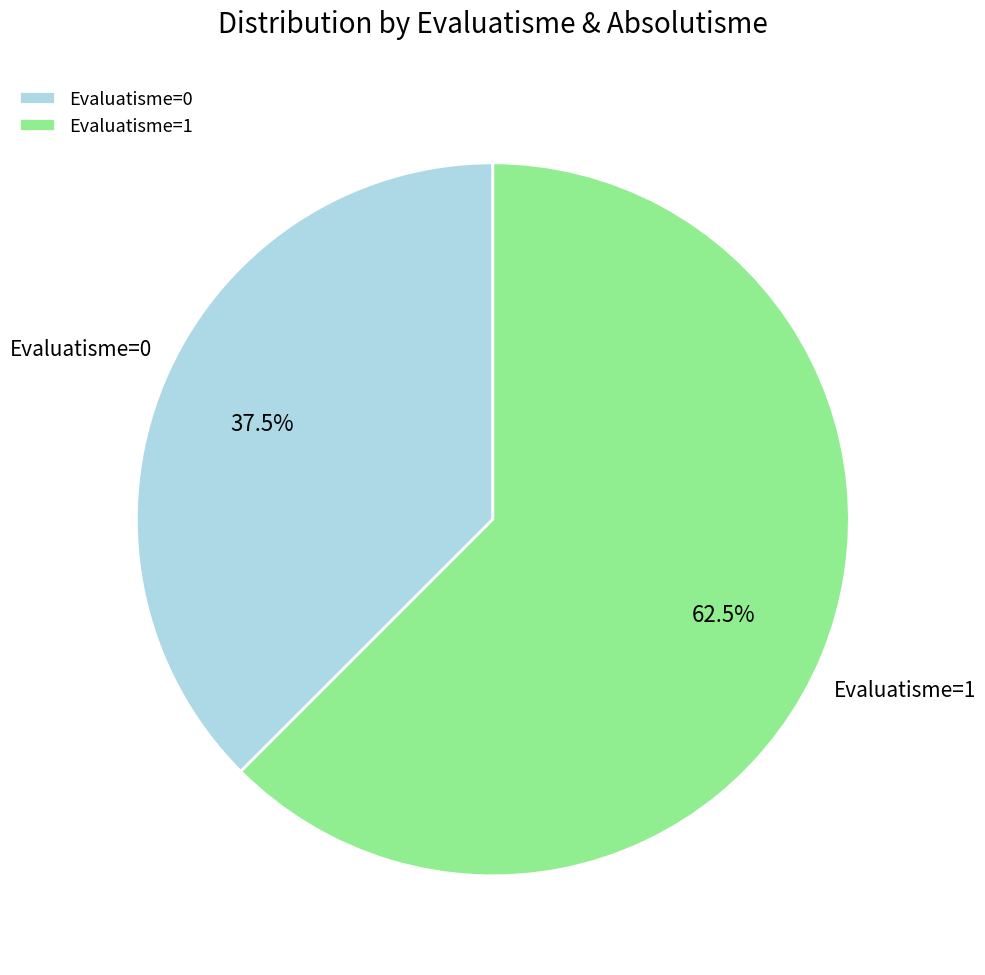

How much of the chart is everything except Evaluatisme=0?

62.5%